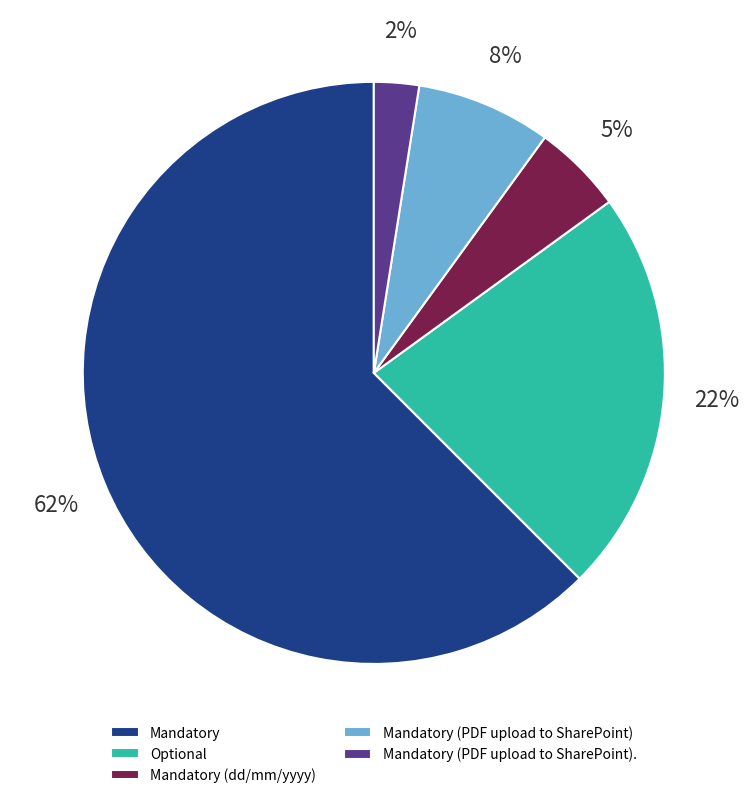

To the nearest percent, what is the average slice percentage?

20%